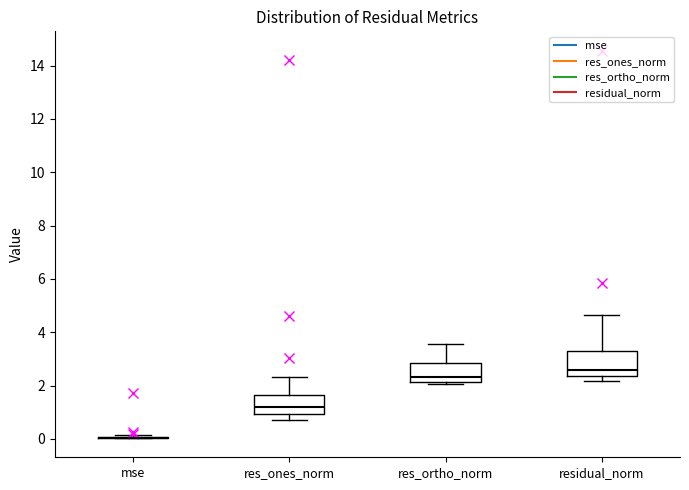

Reading left to right, read every box against the y-axis: the position of its median line, the range the box covers, and the ends of its whiskers. The values are not printed on the chart, so give them approximately, as read against the axis.

mse: box collapsed to a line at 0.0, whiskers 0.0 to 0.2
res_ones_norm: median 1.2, box 1.0 to 1.6, whiskers 0.6 to 2.4
res_ortho_norm: median 2.4, box 2.2 to 2.8, whiskers 2.0 to 3.6
residual_norm: median 2.6, box 2.4 to 3.2, whiskers 2.2 to 4.6